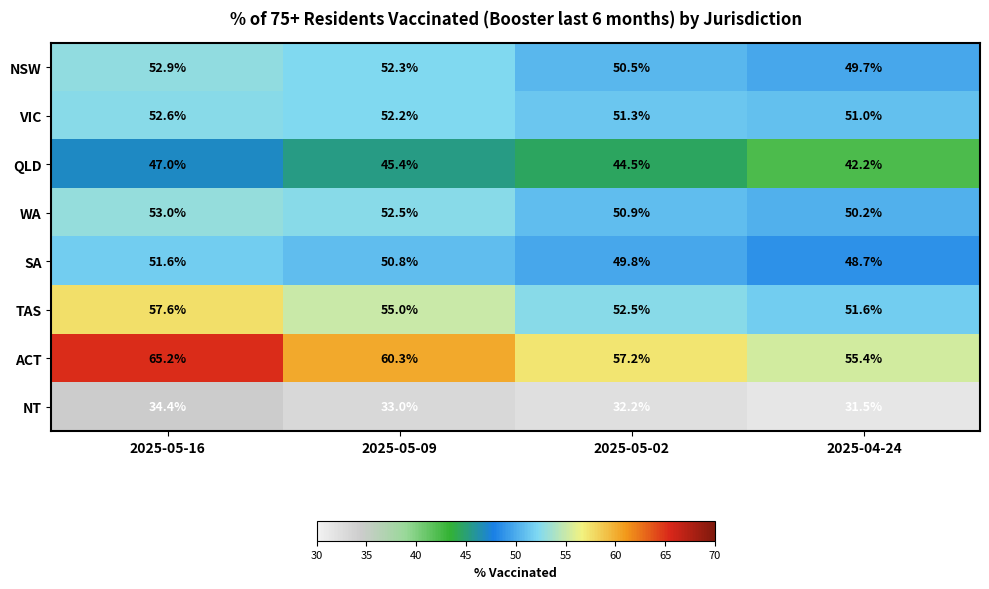

What is the difference between the VIC values at 2025-05-02 and 2025-05-09?

0.9